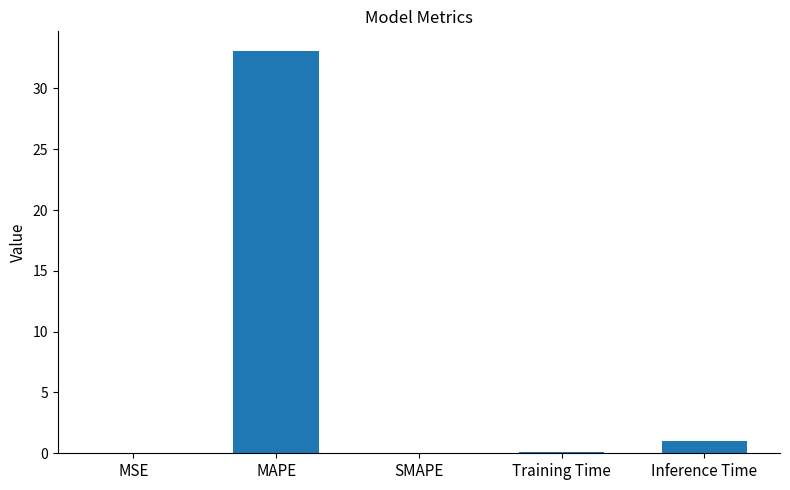

Which category has the highest value across all series?

MAPE